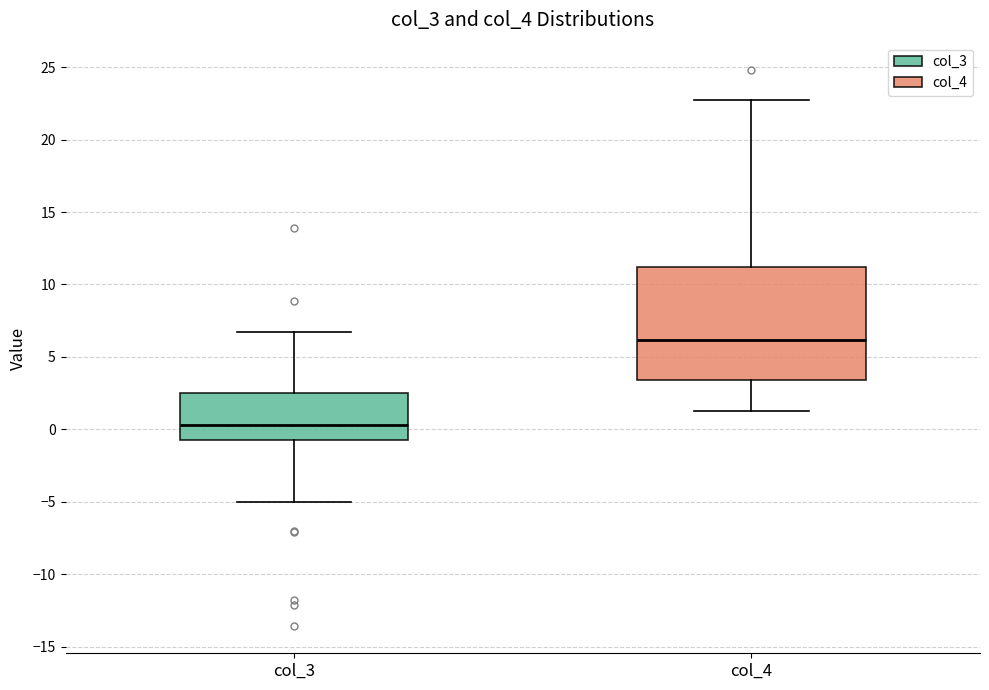

Where is the upper edge of the box for col_4 on the y-axis? The values are not printed on the chart, so give them approximately, as read against the axis.

11.0